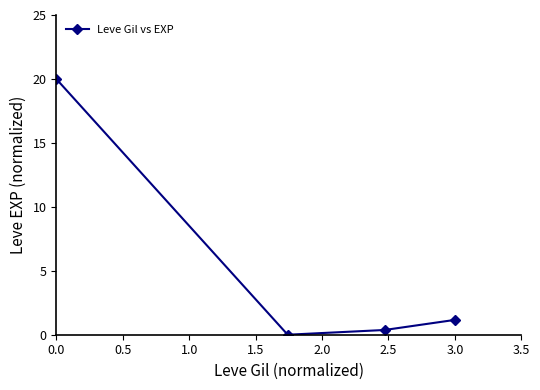

Is this an area chart (filled region under the line)?

No